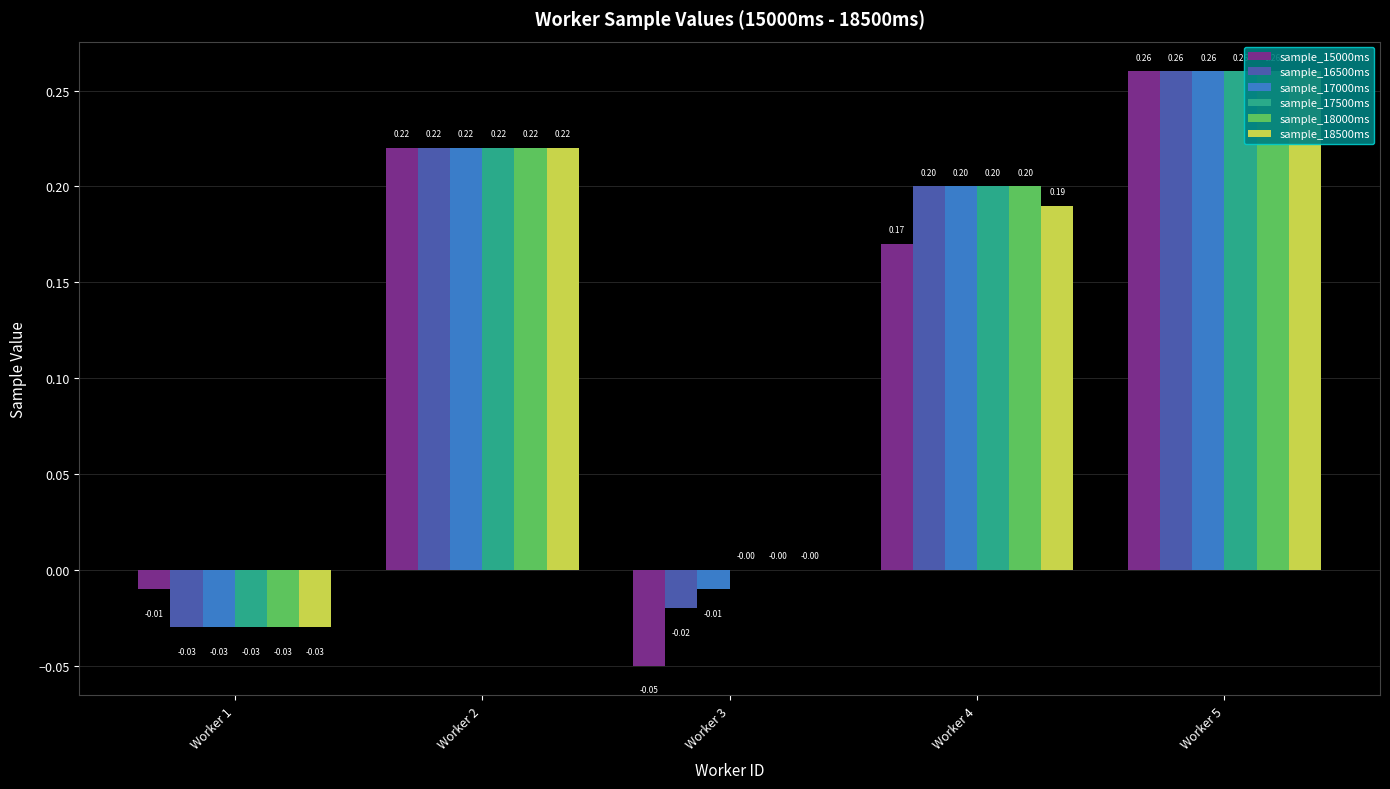

How many values in the sample_18500ms series exceed 0?

3